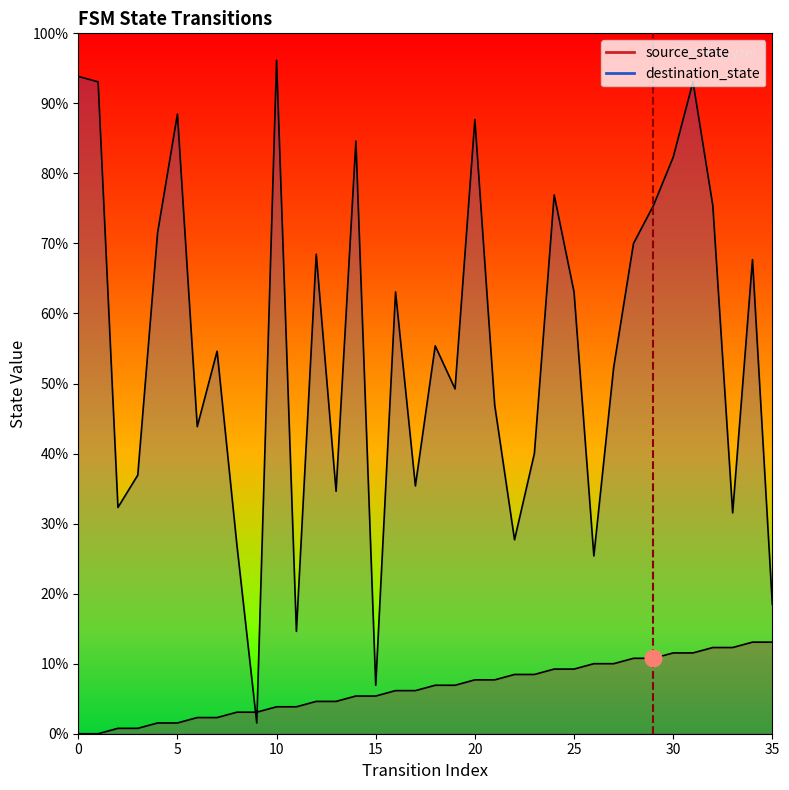

What is the value of the source_state point at the 36th from the left?

17